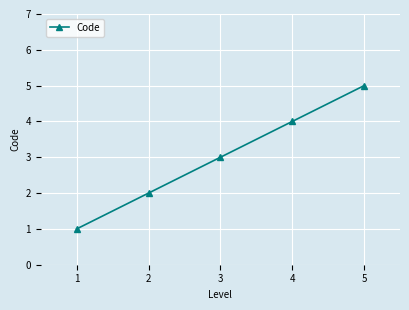

Between 1 and 2, which is larger?

2